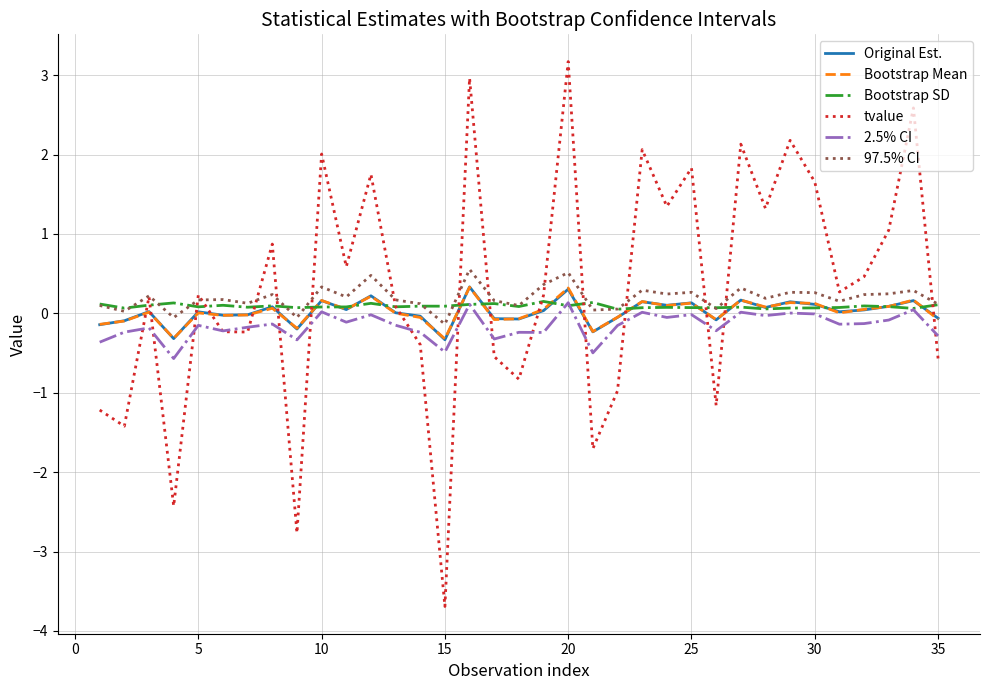

Which series has the widest spread of values?

tvalue